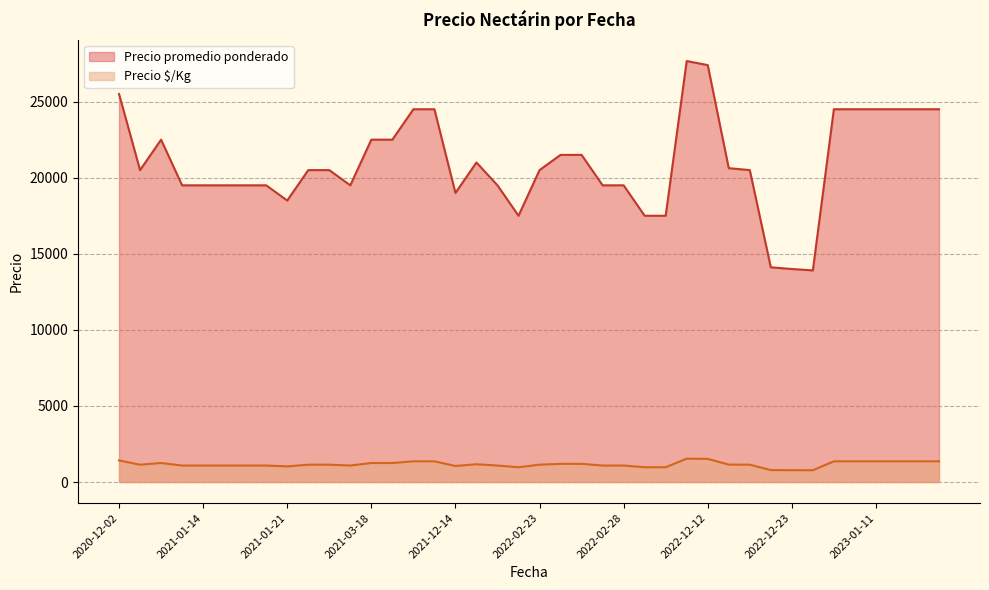

The value of Precio ¢/Kg at 2022-12-22 is 1146. True or false?

True